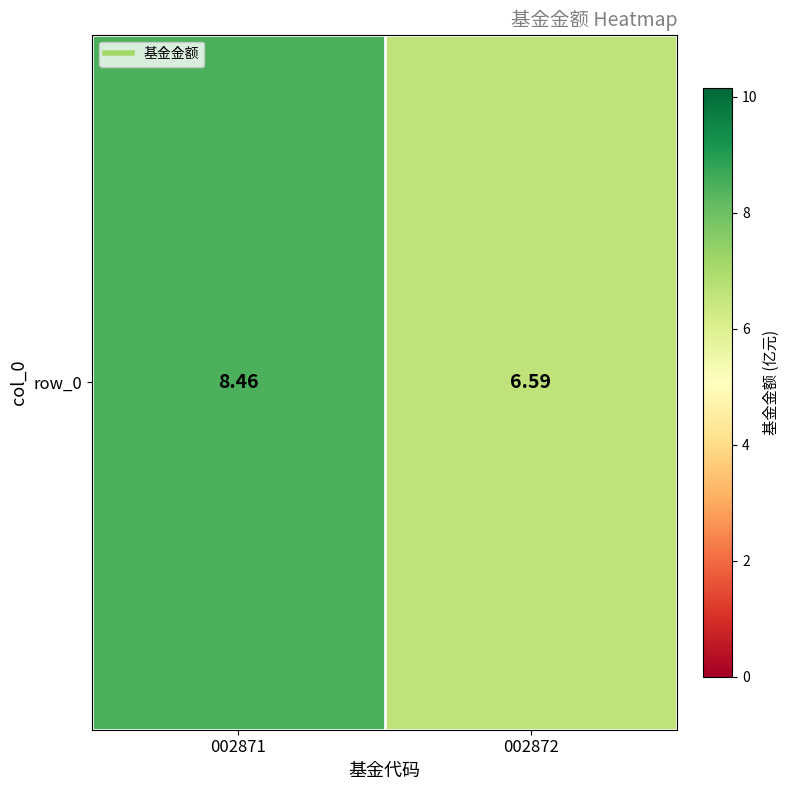

How many categories are shown in the chart?

2